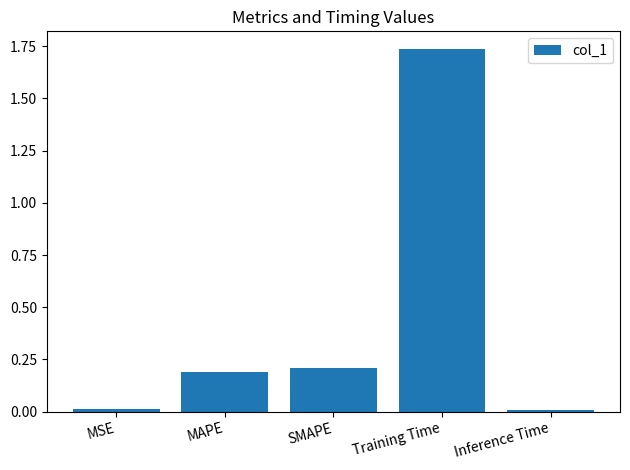

What is the sum of all values?

2.2